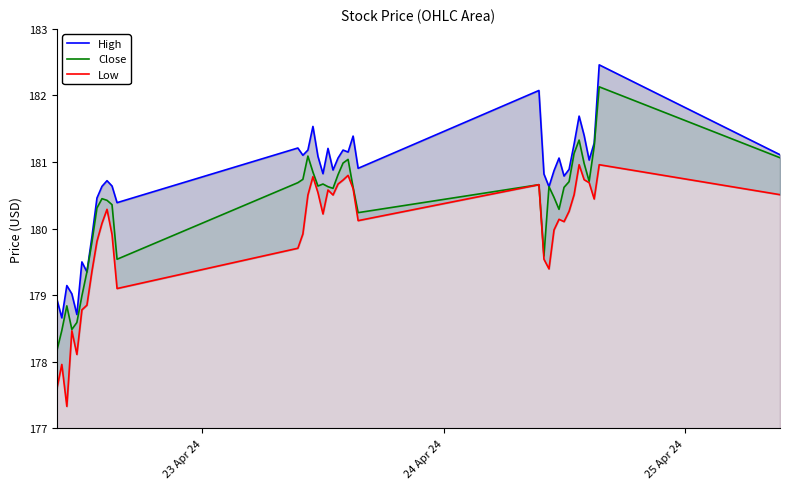

True or false: Low and High intersect in this chart.

False